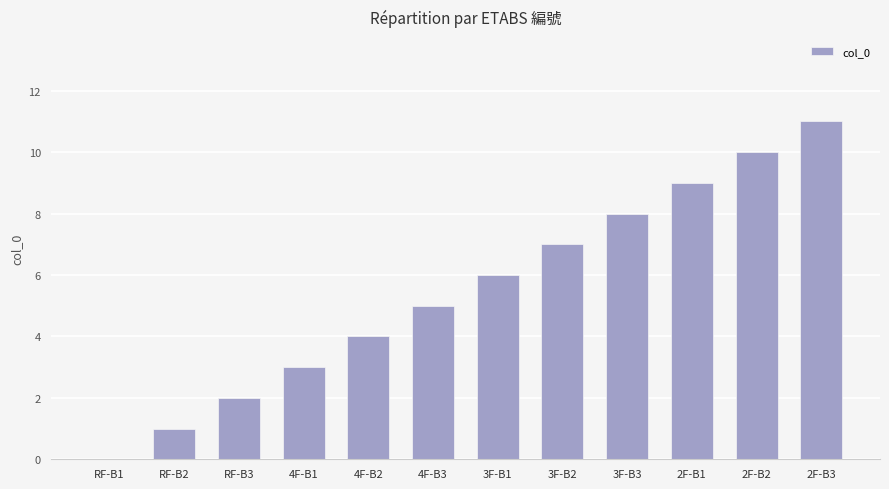

Approximately how many times larger is the value at 3F-B2 compared to 3F-B3?

0.9